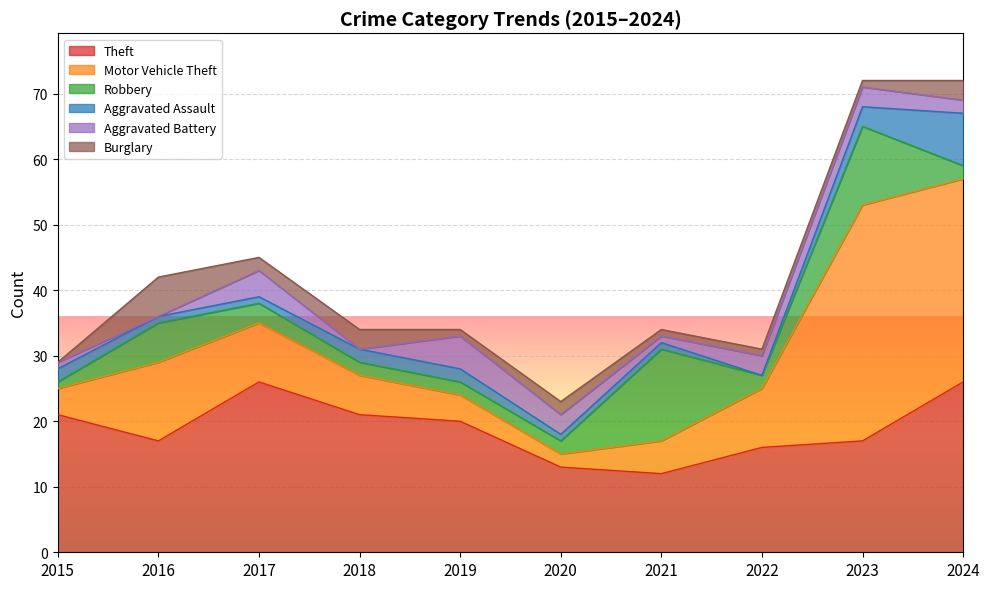

In Motor Vehicle Theft, how many points are lower than both neighbors (excluding endpoints)?

1